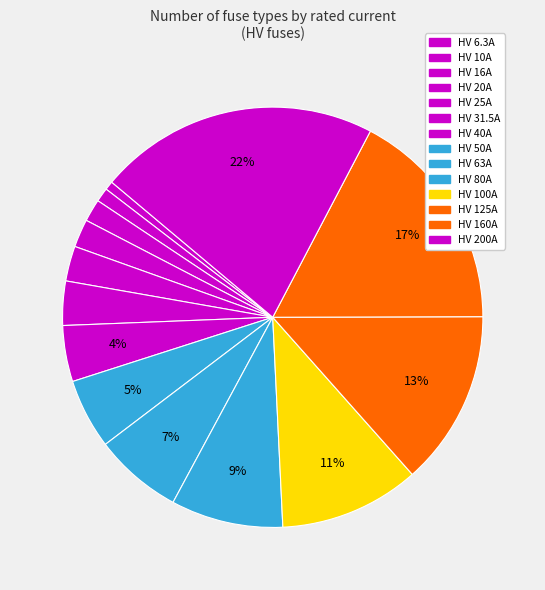

To the nearest percent, what percentage of the pie is HV 20A?

2%